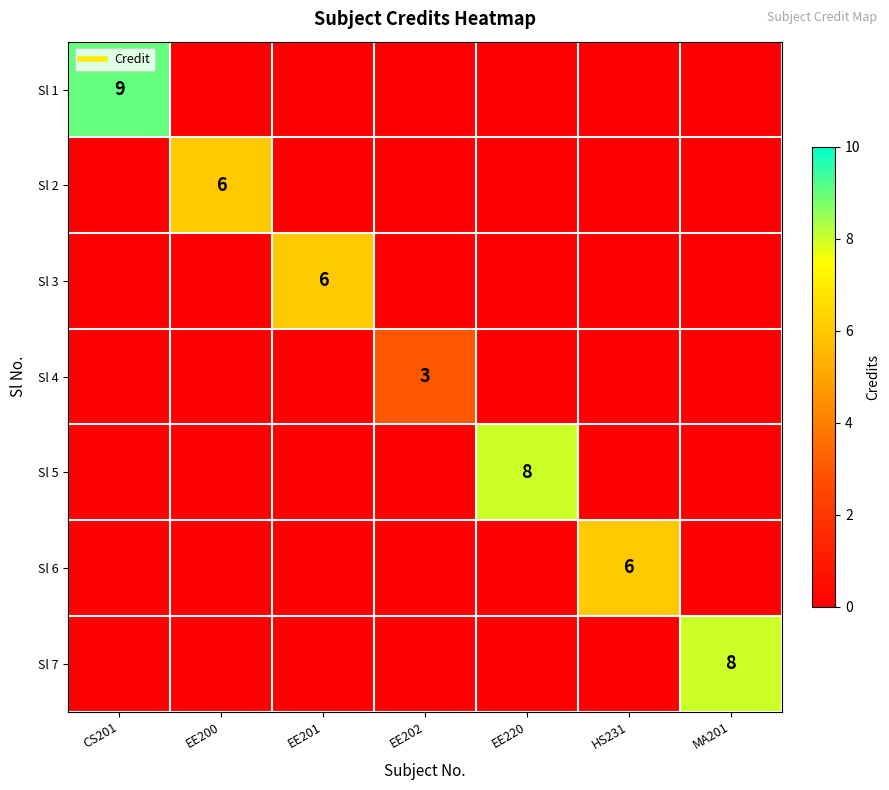

Count the Sl 7 values in the range 0 to 1.

6